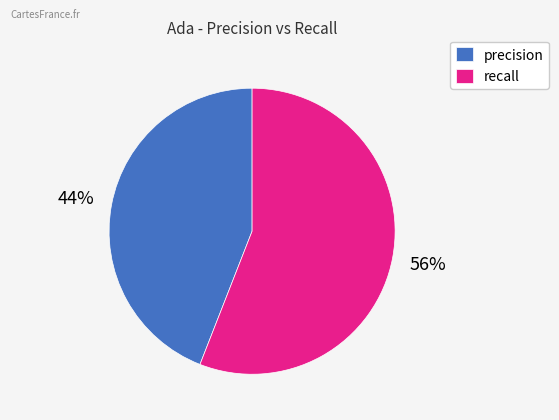

Approximately how many times larger is the value at recall compared to precision?

1.3